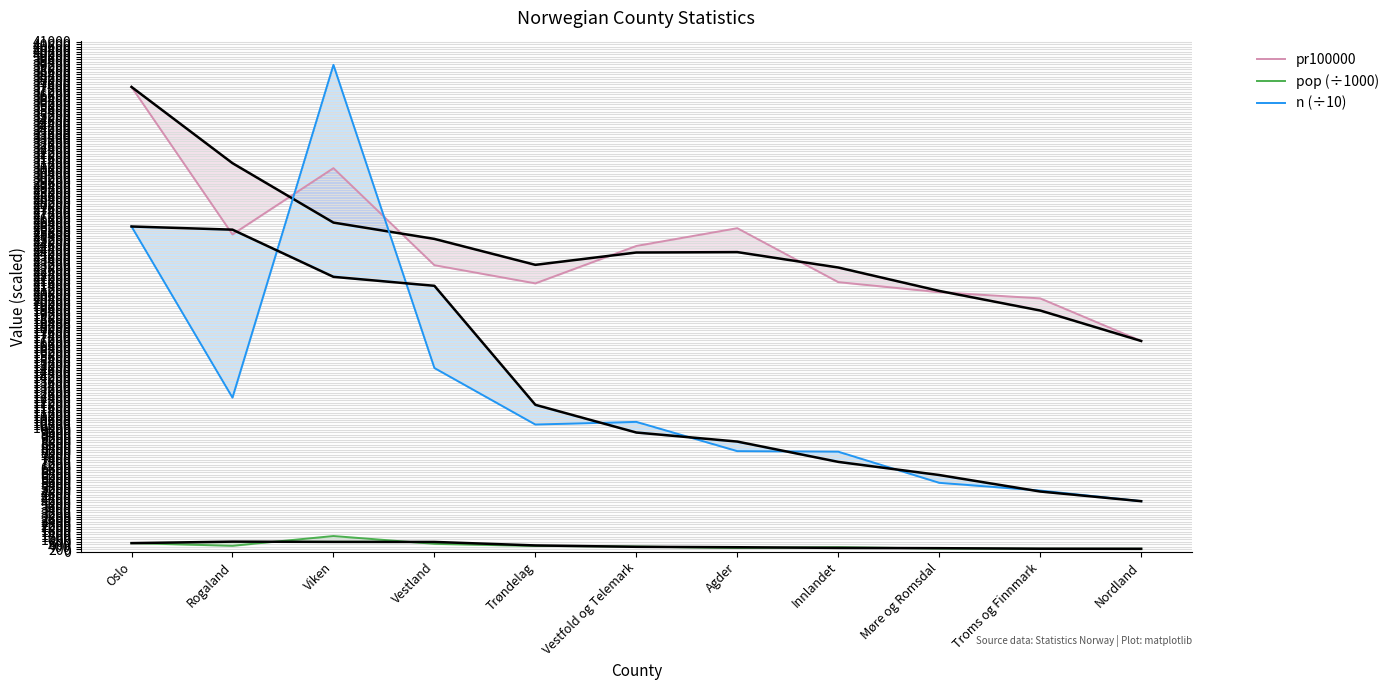

The pop (÷1000) series shows 240.2 at Nordland. True or false?

True